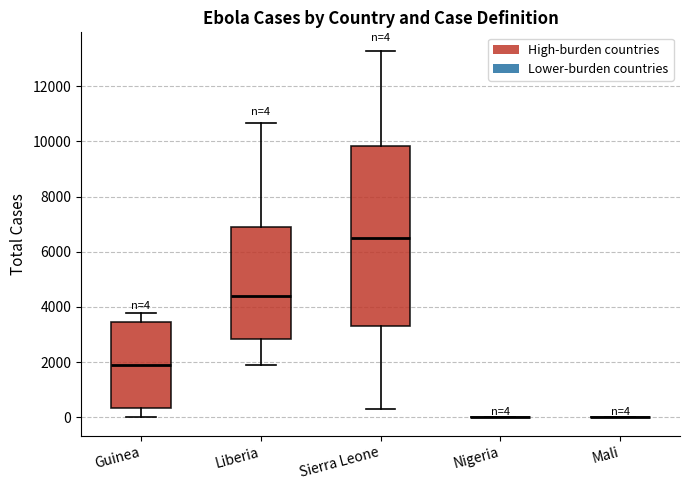

Comparing the boxes themselves (not the whiskers), which one is the tallest?

Sierra Leone